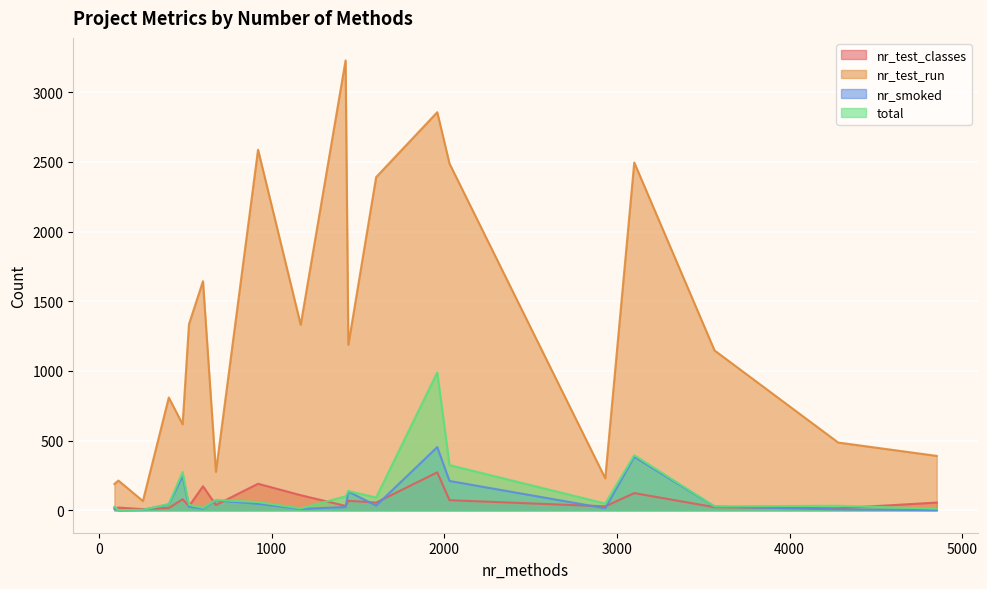

Which series has the largest total across all categories?

nr_test_run